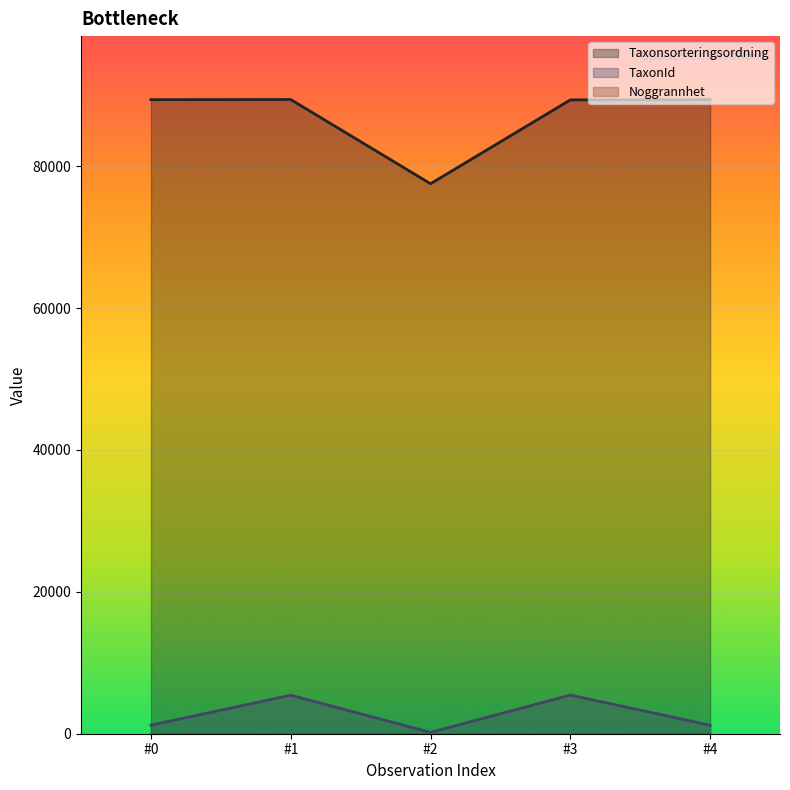

What is the maximum value shown in the chart?

89410